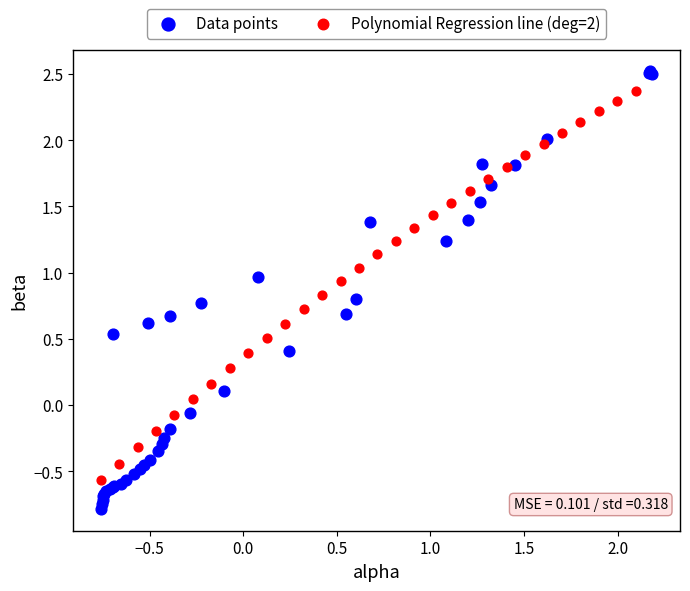

Which series has the largest Y range (max minus min)?

Data points